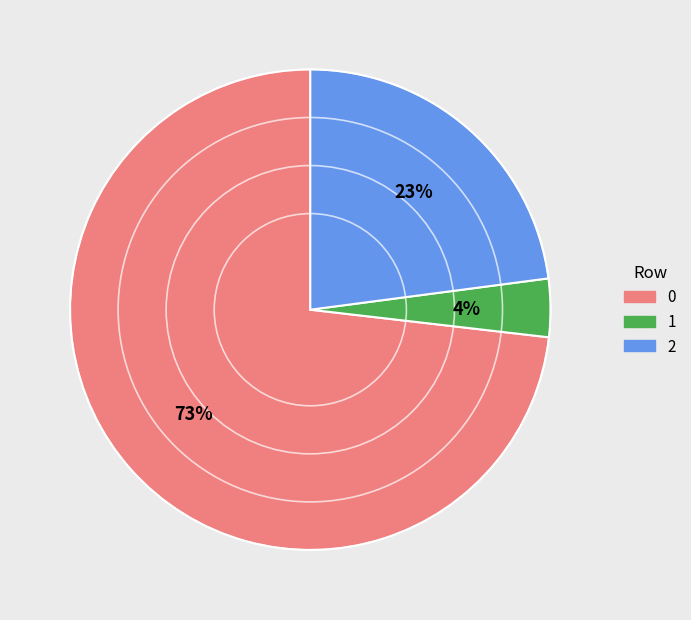

To the nearest percent, what portion does 0 represent?

73%